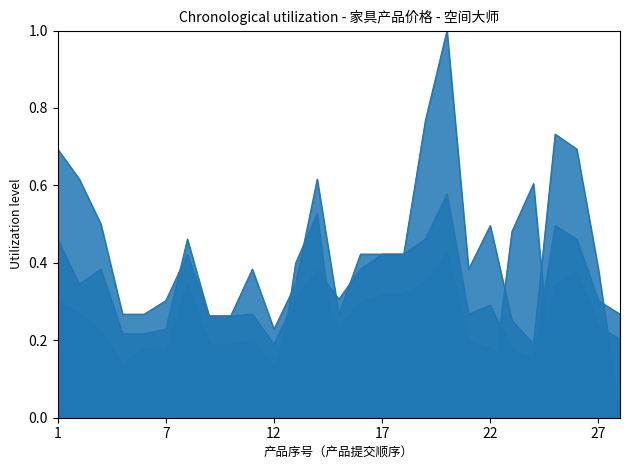

The value of 出厂价 at 18 is 0.6. True or false?

False